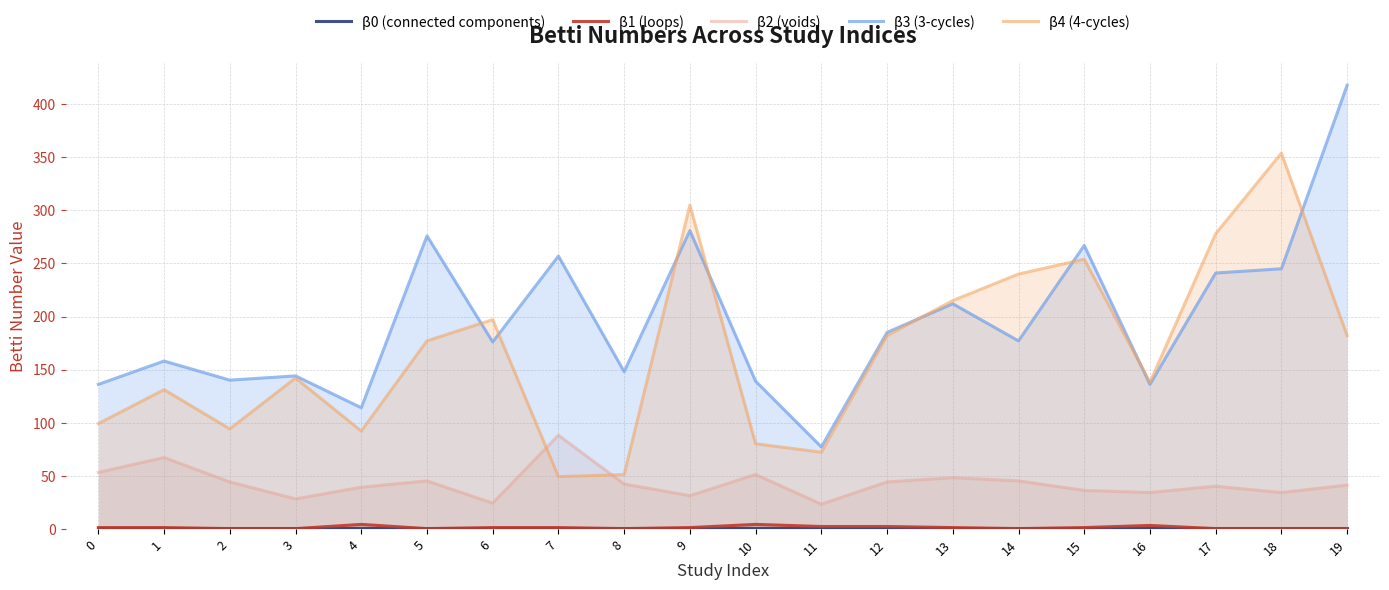

True or false: β3 (3-cycles) and β0 (connected components) intersect in this chart.

False